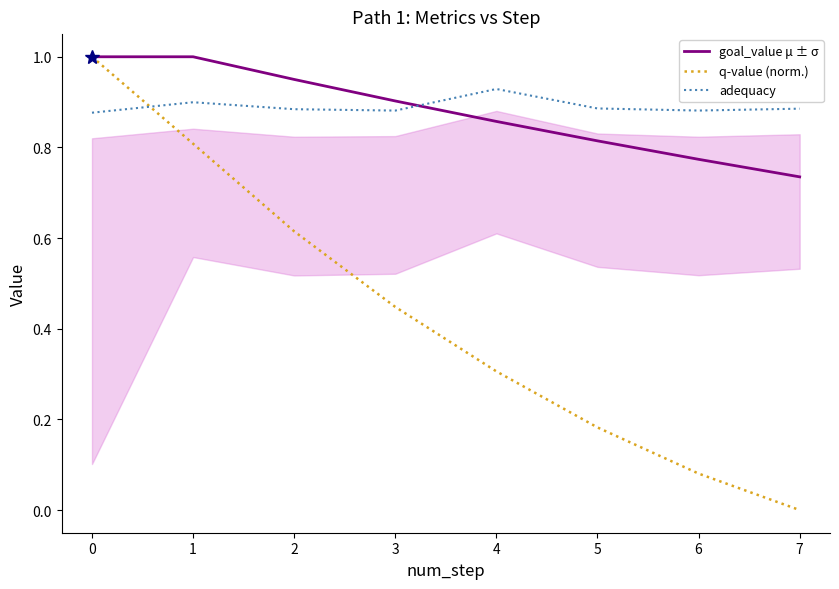

Is it true that q-value (norm.) equals 0.2 at 4?

False